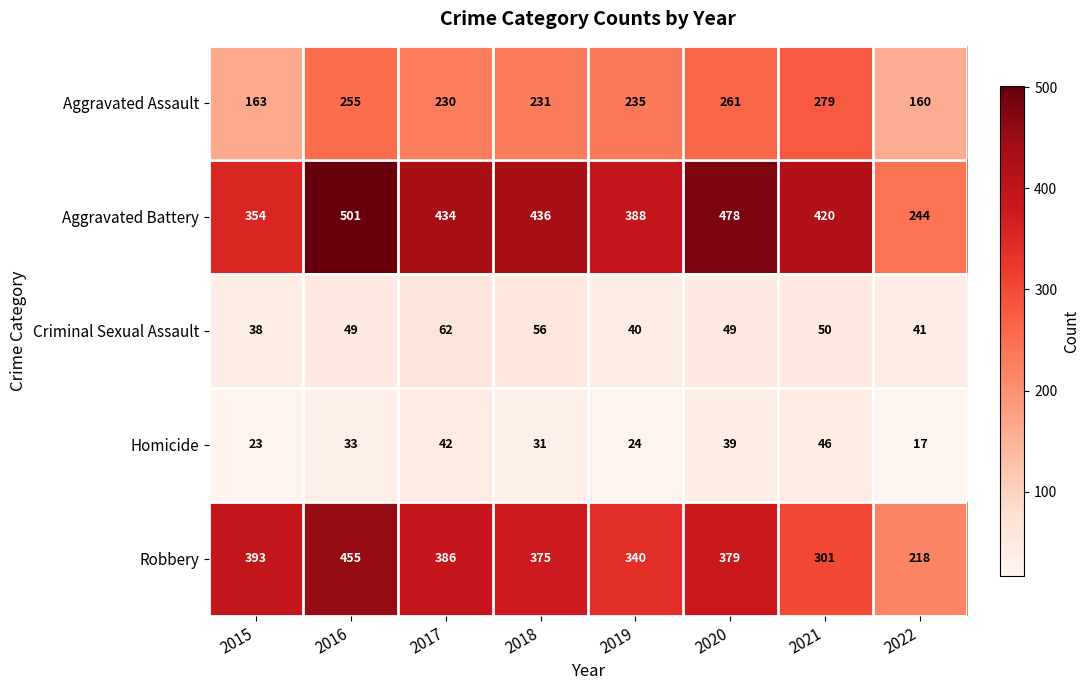

What is the difference between the maximum and minimum values in the Aggravated Assault series?

119